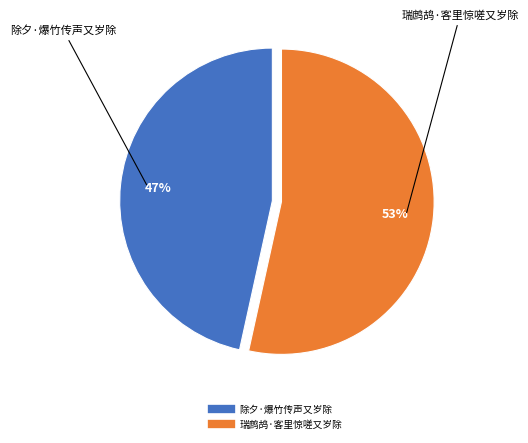

Which category has the smallest portion of the pie?

除夕·爆竹传声又岁除